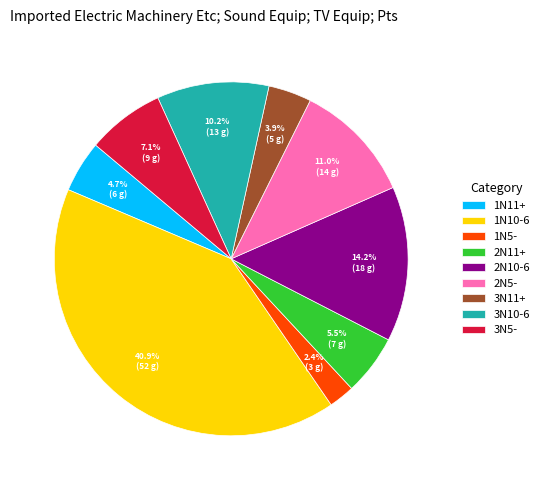

To the nearest percent, what is the average slice percentage?

11%